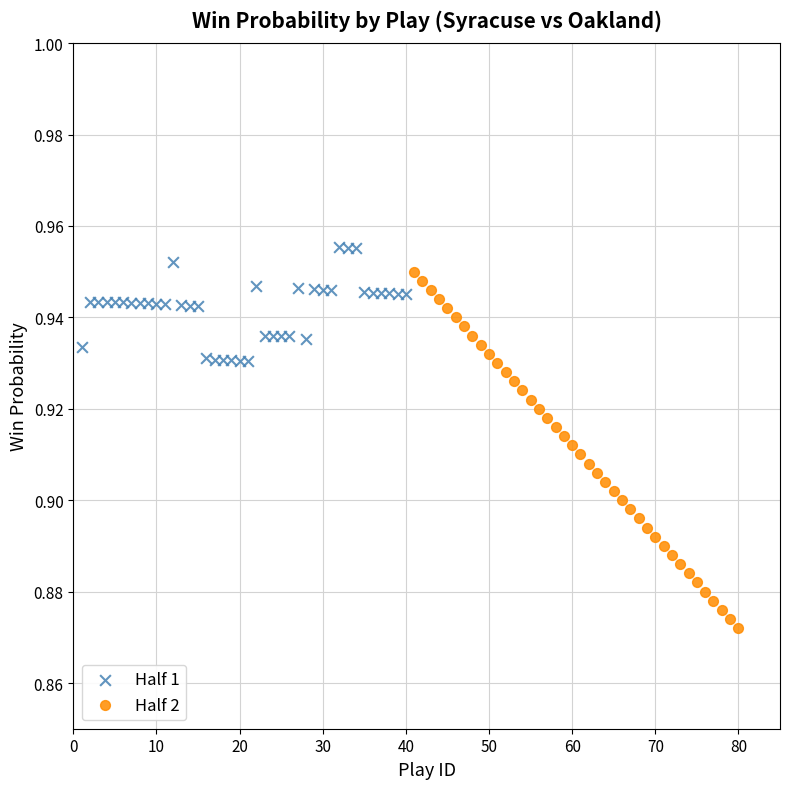

What are all the series names shown in the legend?

Half 1, Half 2